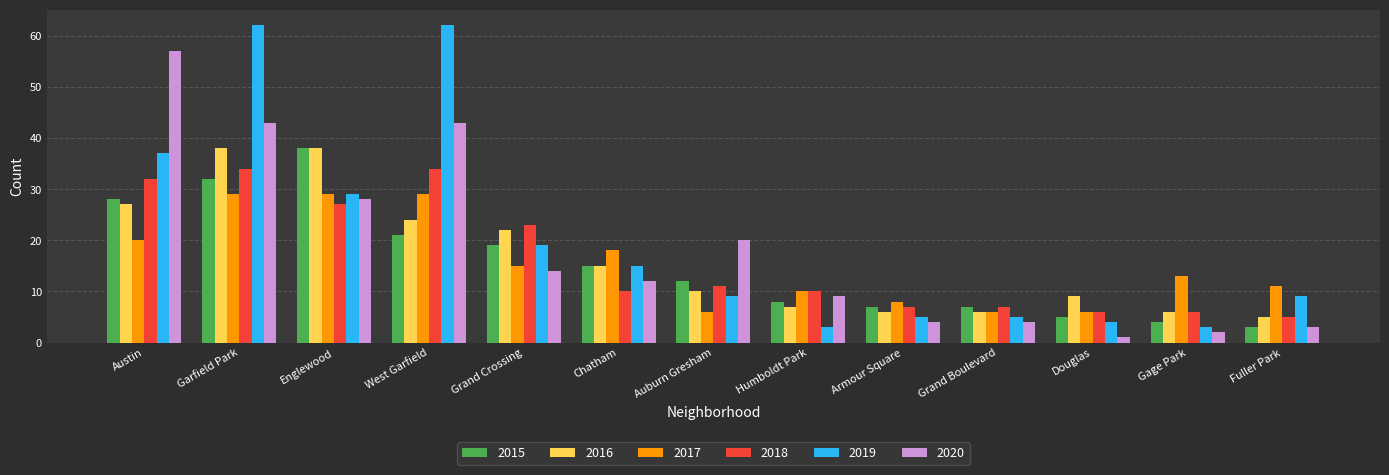

What is the difference between the 2019 values at Douglas and West Garfield?

58